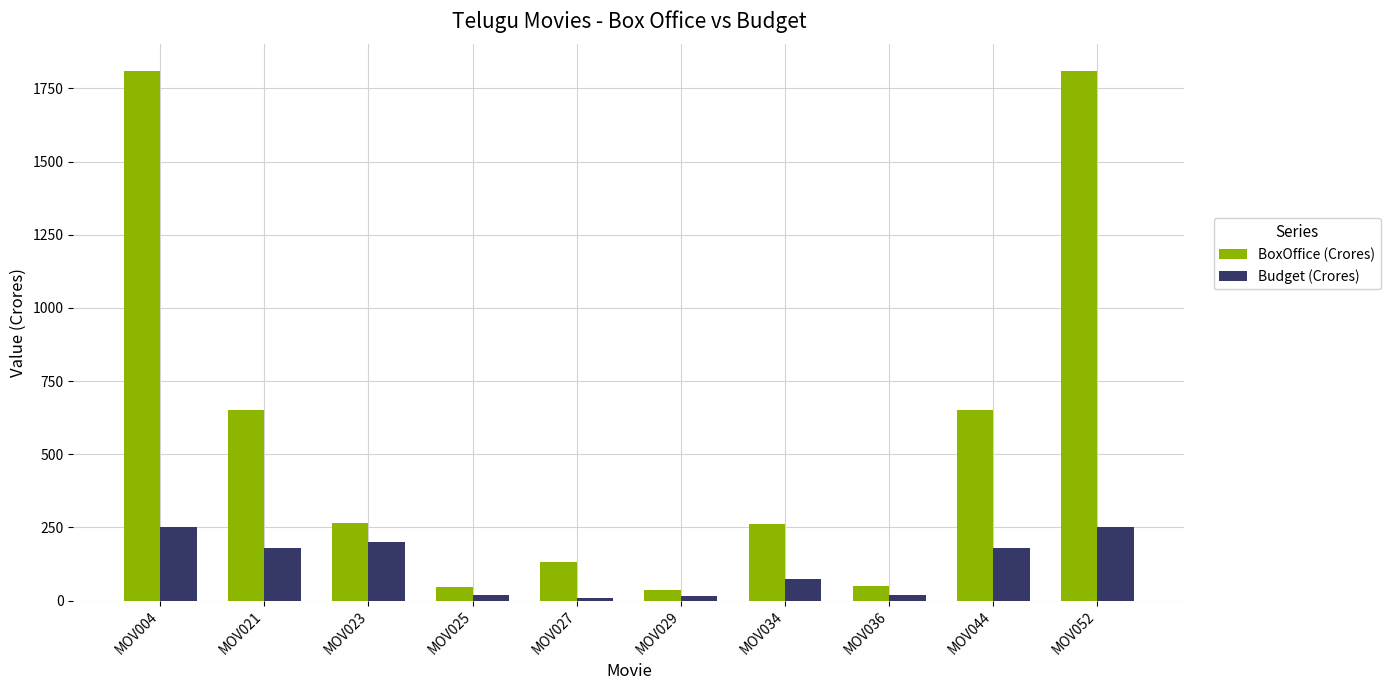

The value of BoxOffice (Crores) at MOV025 is 45. True or false?

True